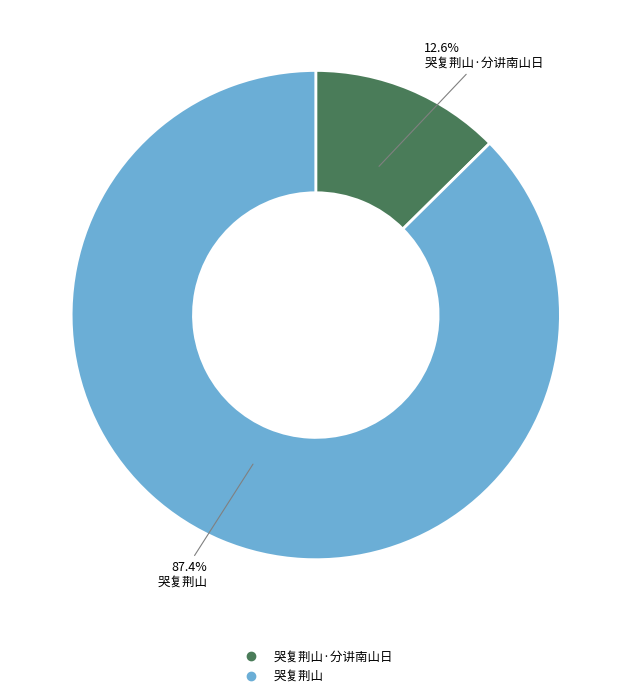

Is there a majority slice in this chart?

Yes